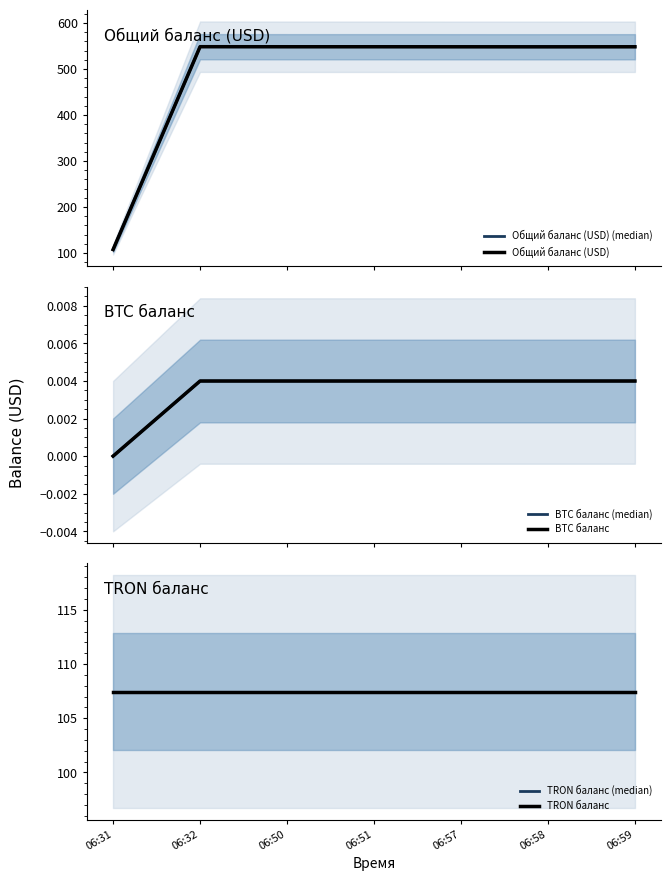

What is the average value of the TRON баланс series?

107.5